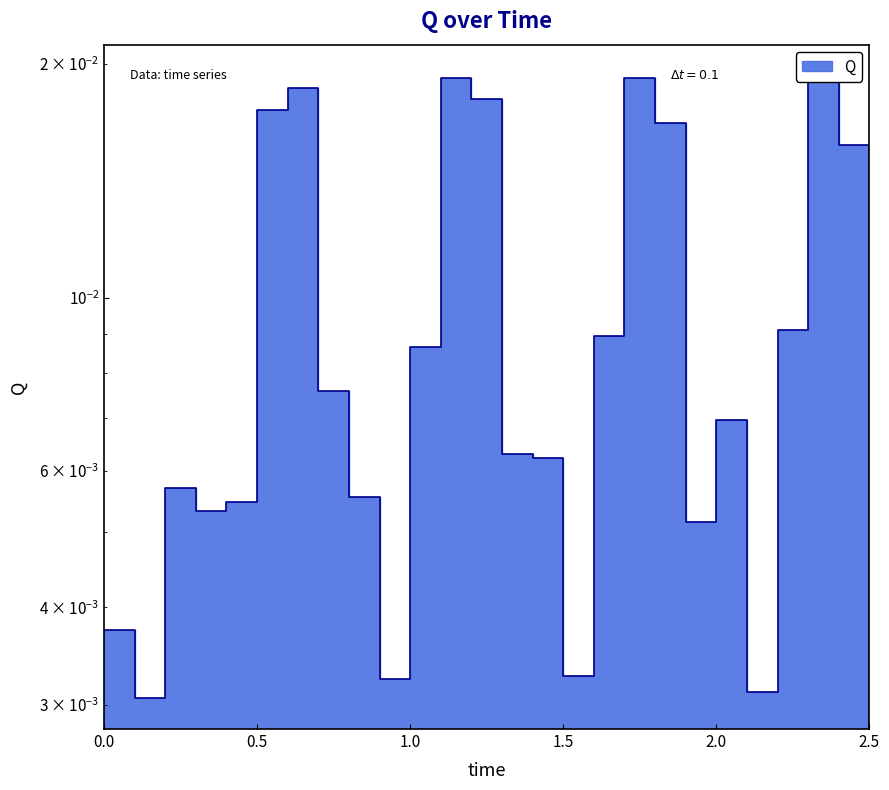

How many lines are shown in the chart?

1